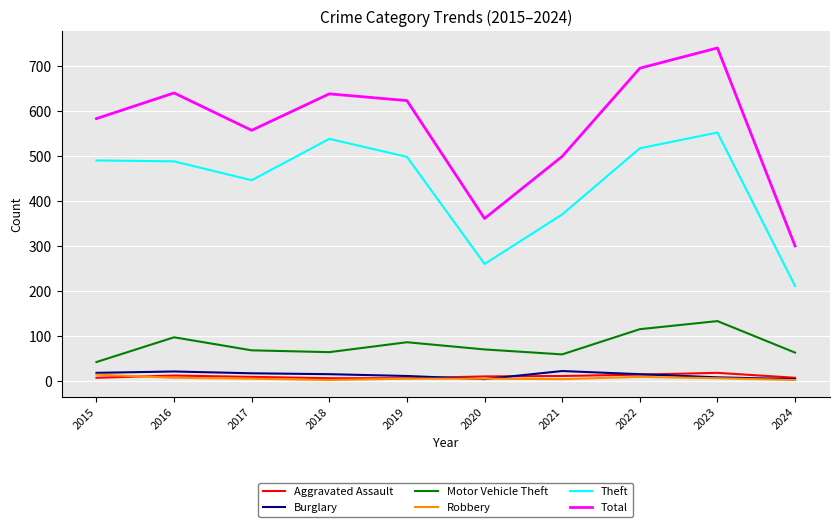

True or false: Theft and Total cross at least once.

False